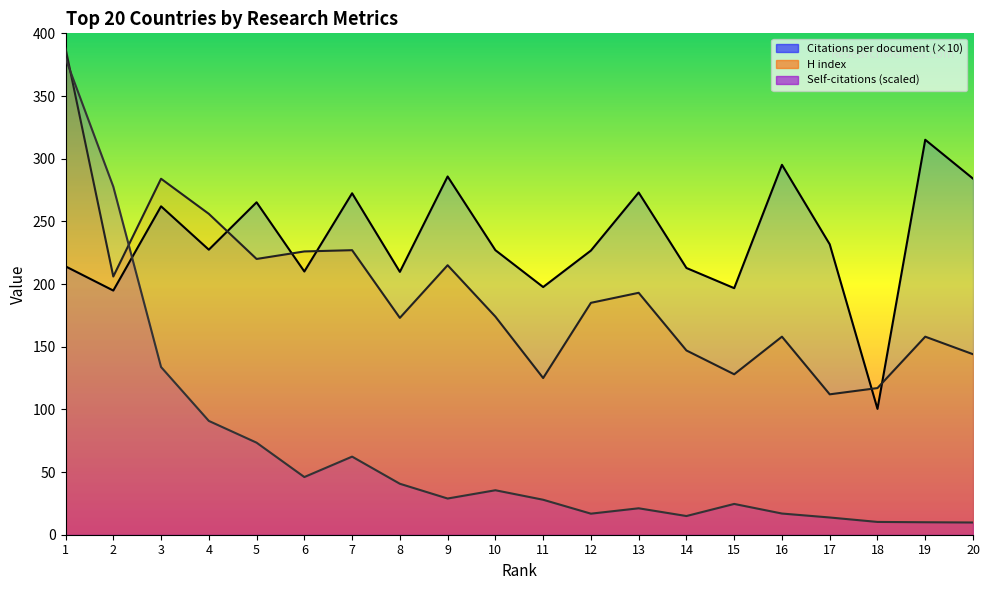

Rank the categories by Self-citations value from highest to lowest.

1, 2, 3, 4, 5, 7, 6, 8, 10, 9, 11, 15, 13, 16, 12, 14, 17, 18, 19, 20